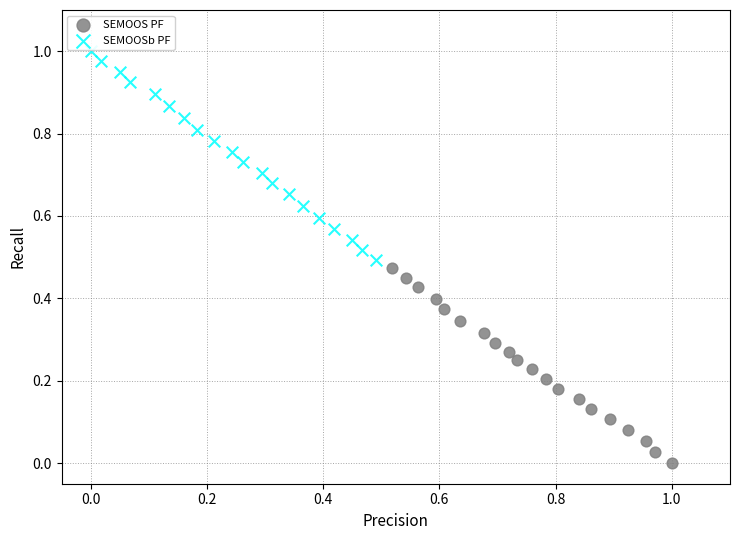

Which series contains the lowest Y value?

SEMOOS PF